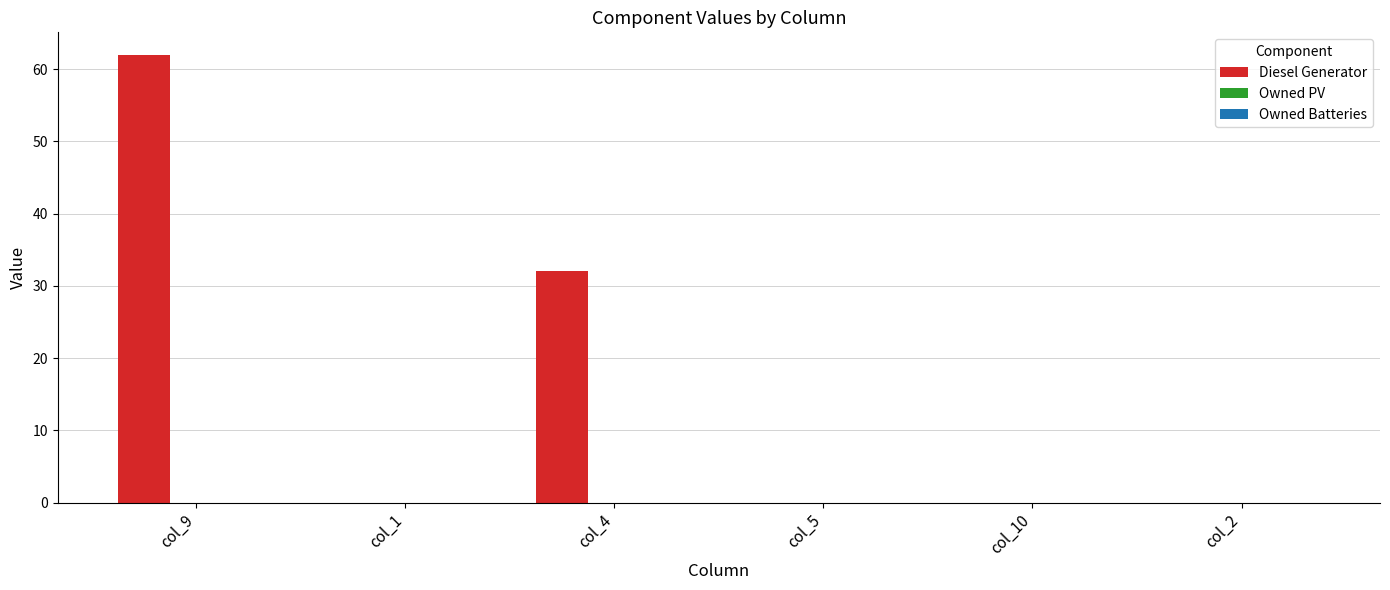

Is it true that the value at col_4 is 32?

True